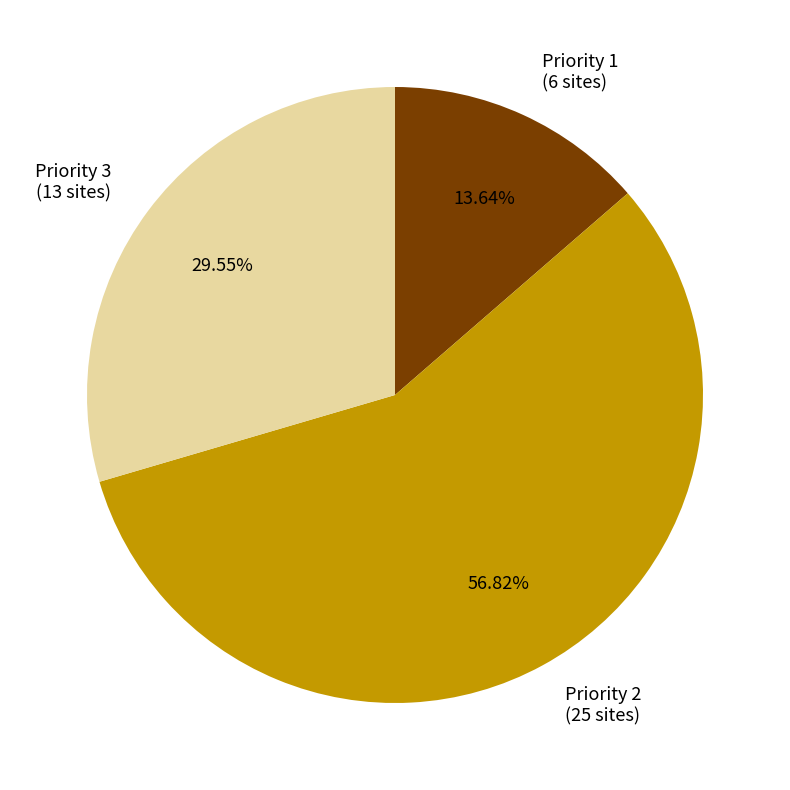

Do Priority 2 and Priority 3 together represent more than half of the pie?

Yes